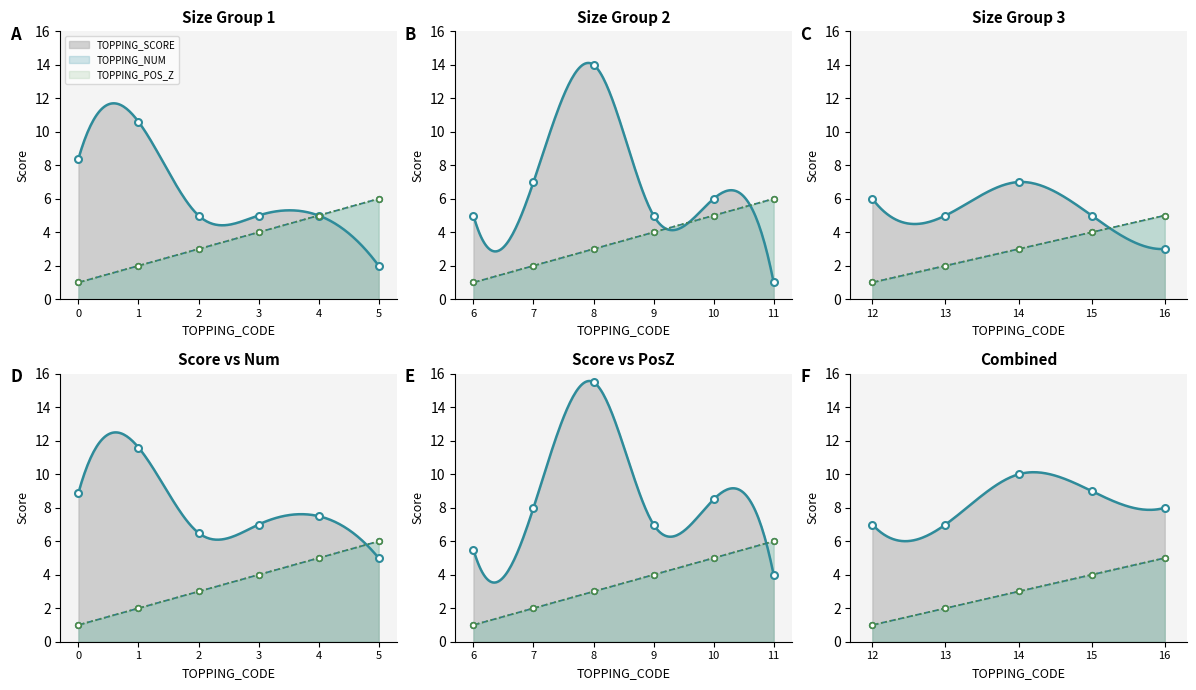

Is it true that TOPPING_POS_Z equals 4.0 at 9?

True